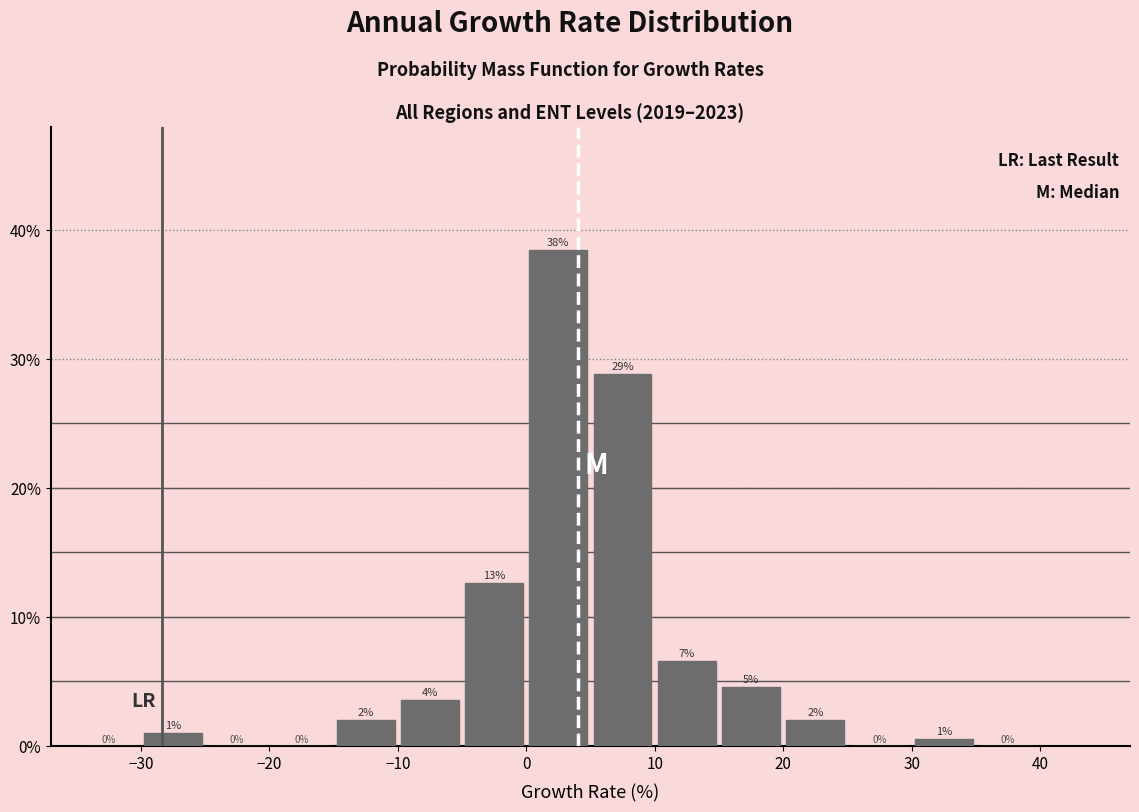

Over which range of the x-axis is the bar tallest?

0 to 5